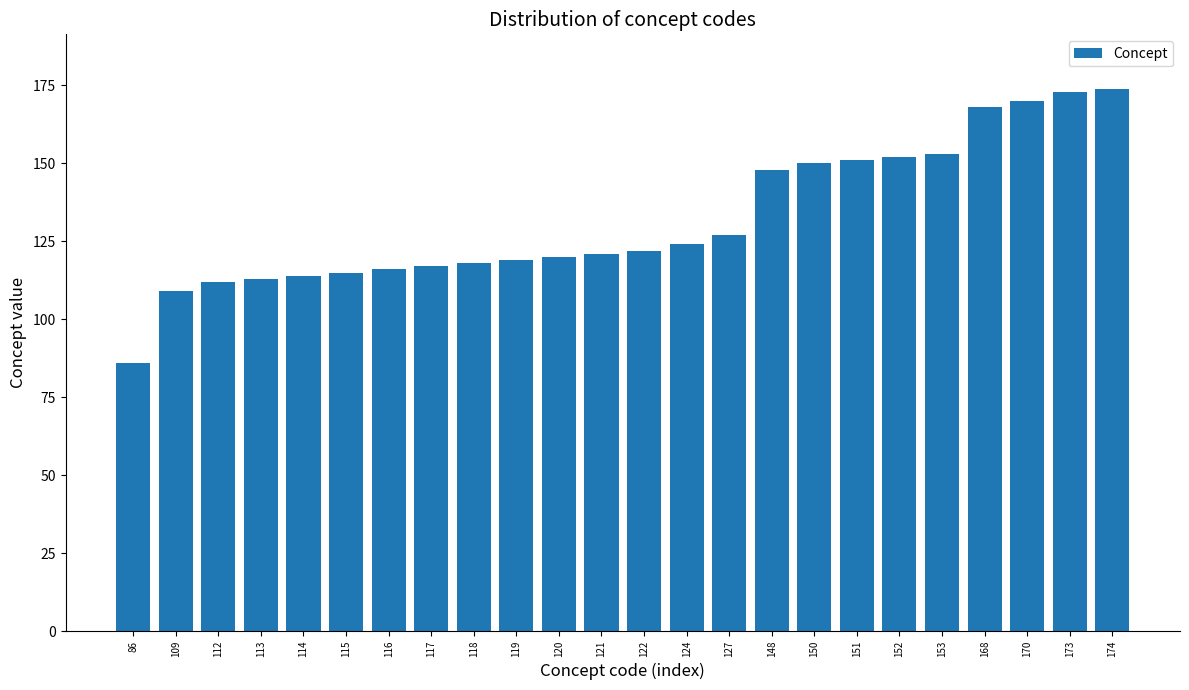

How many categories are shown in the chart?

24